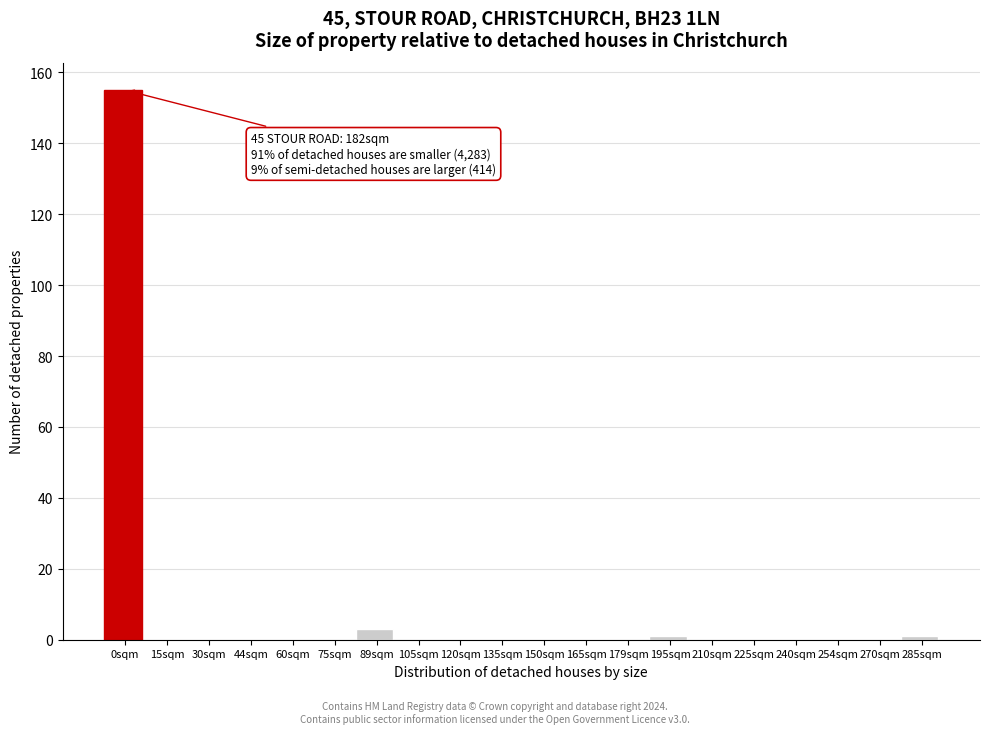

Reading right to left, extract all data points from this chart.

285sqm=1	270sqm=0	254sqm=0	240sqm=0	225sqm=0	210sqm=0	195sqm=1	179sqm=0	165sqm=0	150sqm=0	135sqm=0	120sqm=0	105sqm=0	89sqm=3	75sqm=0	60sqm=0	44sqm=0	30sqm=0	15sqm=0	0sqm=155